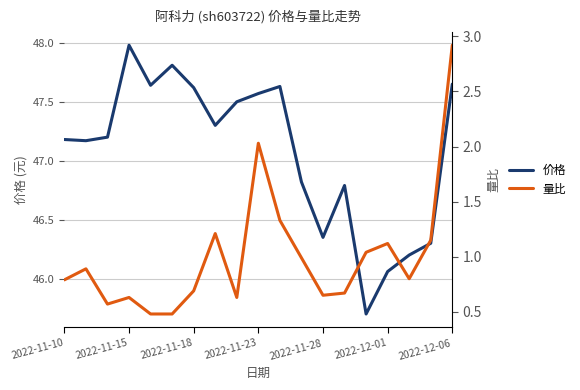

Rank the series by their maximum value, from lowest to highest.

量比, 价格